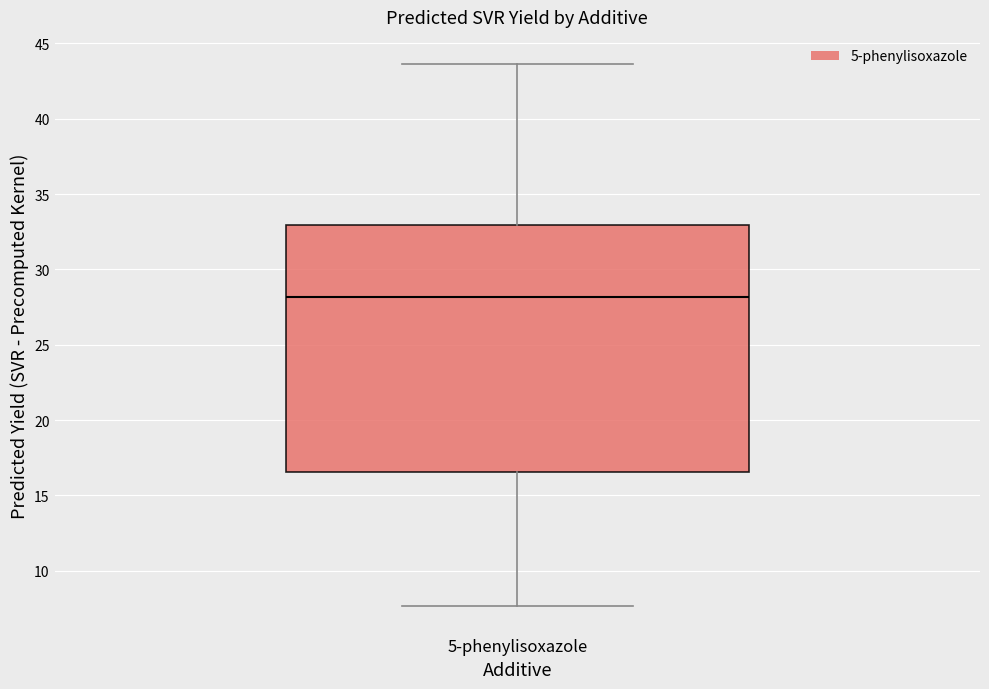

Where does the median line of the box for 5-phenylisoxazole sit on the y-axis? The values are not printed on the chart, so give them approximately, as read against the axis.

28.0